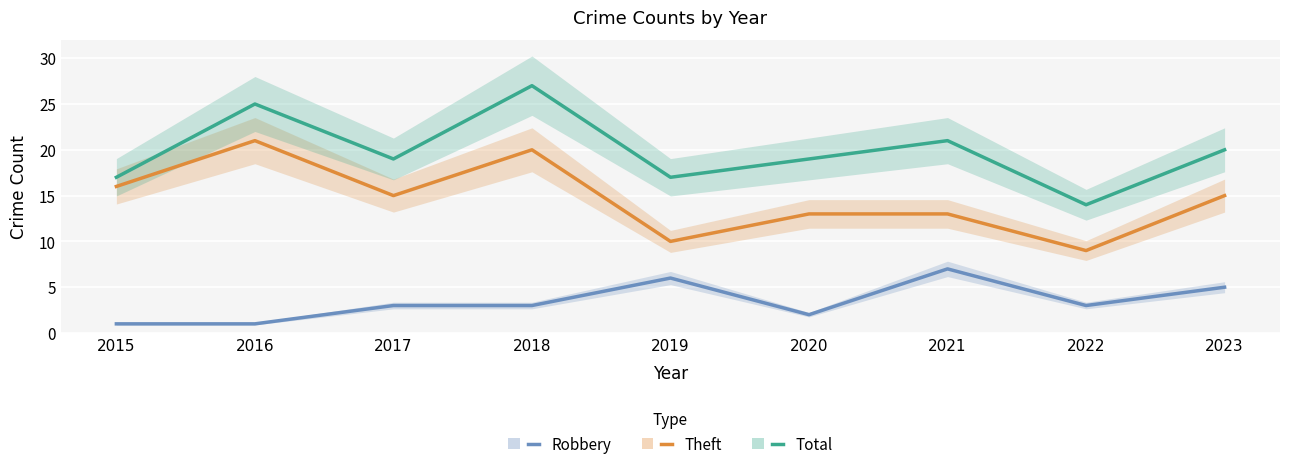

True or false: Theft has a value of 25 at 2017.

False